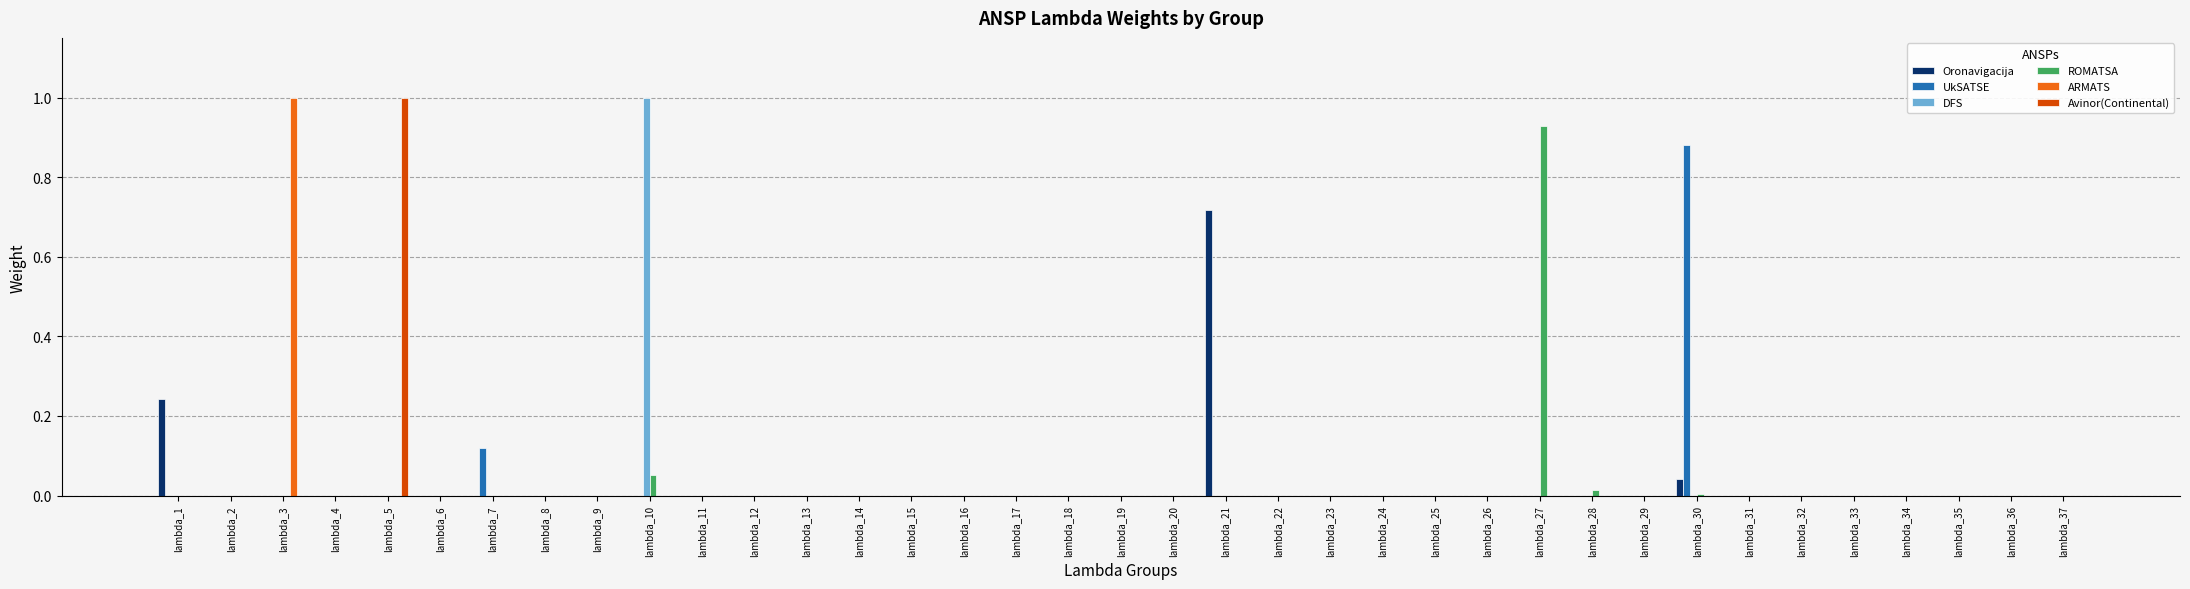

What is the greatest value displayed?

1.0